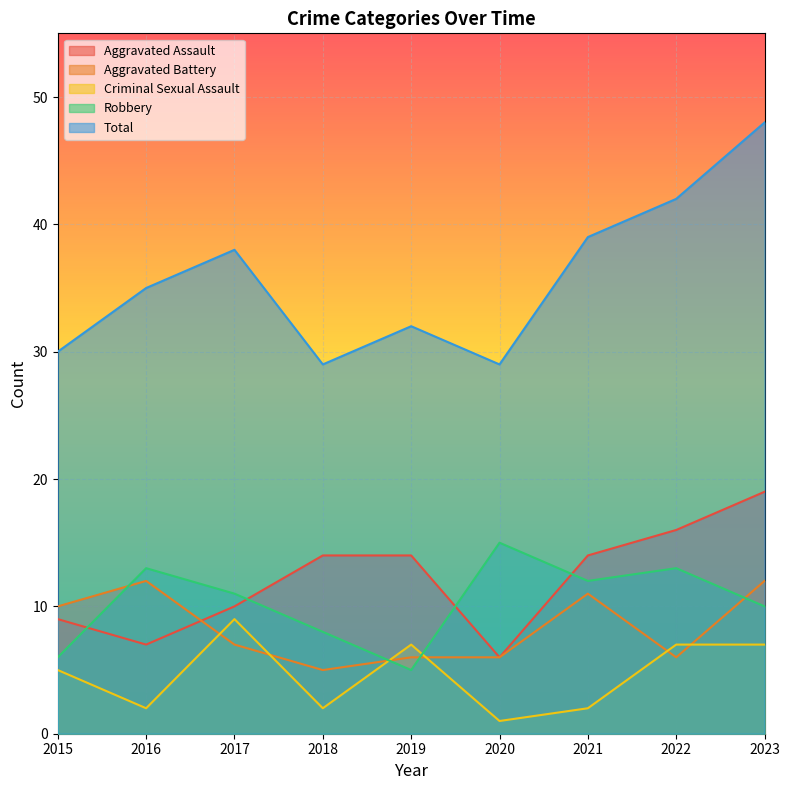

At which label does Aggravated Assault reach its peak?

2023